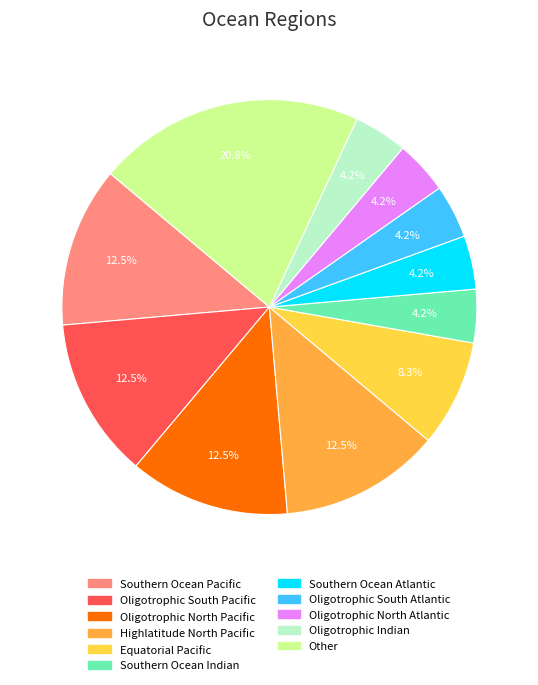

How many segments does this pie chart have?

11